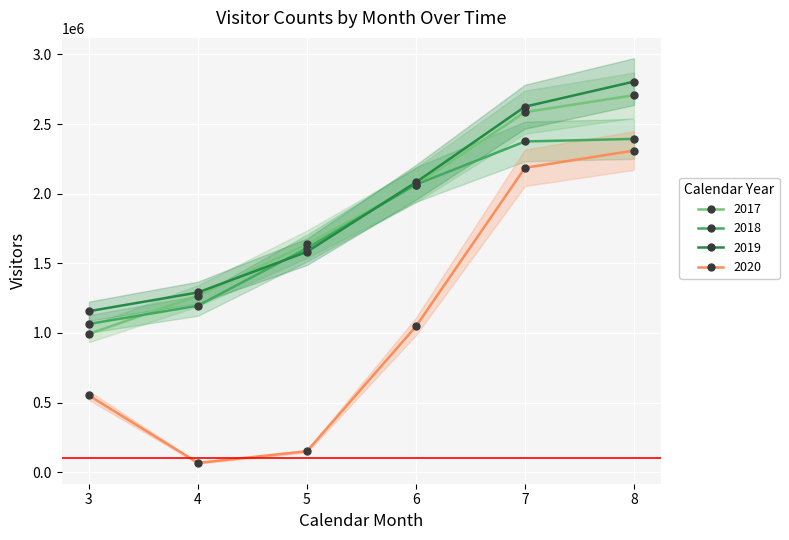

Is it true that 2020 equals 2309622 at 8?

True